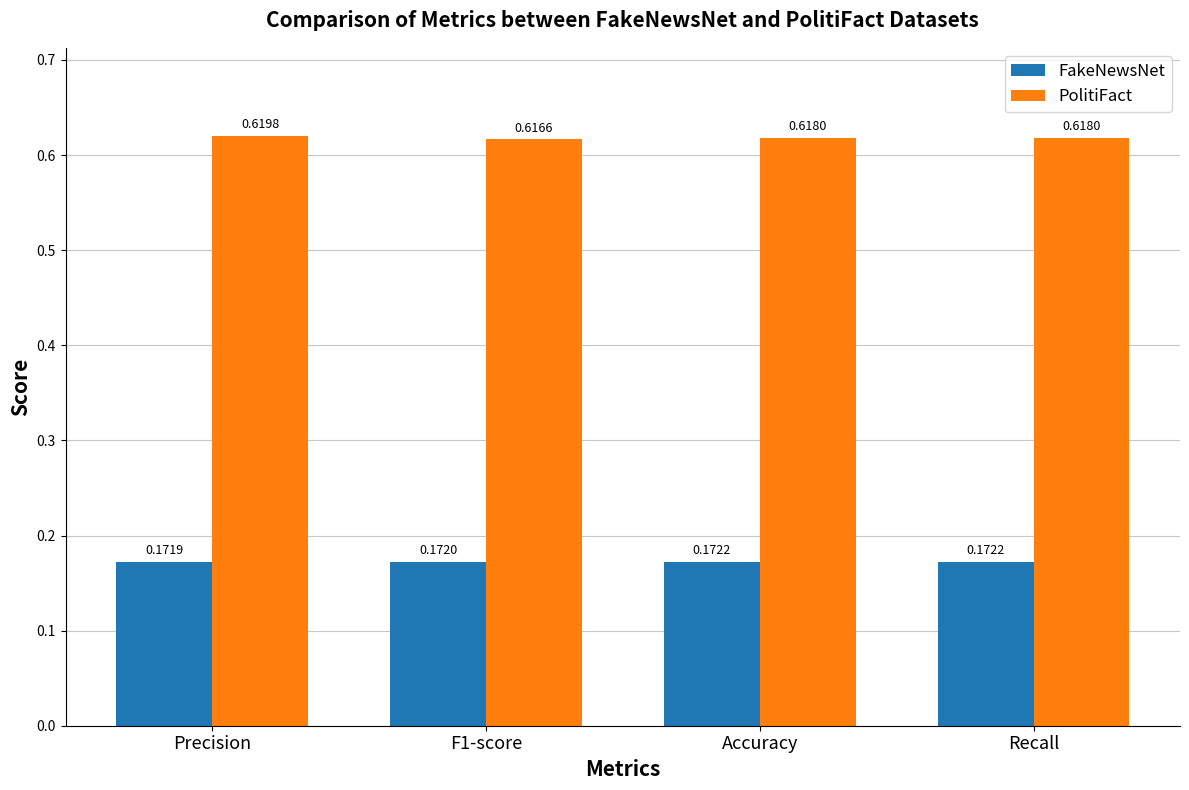

What is the sum of the FakeNewsNet values at F1-score and Accuracy?

0.3